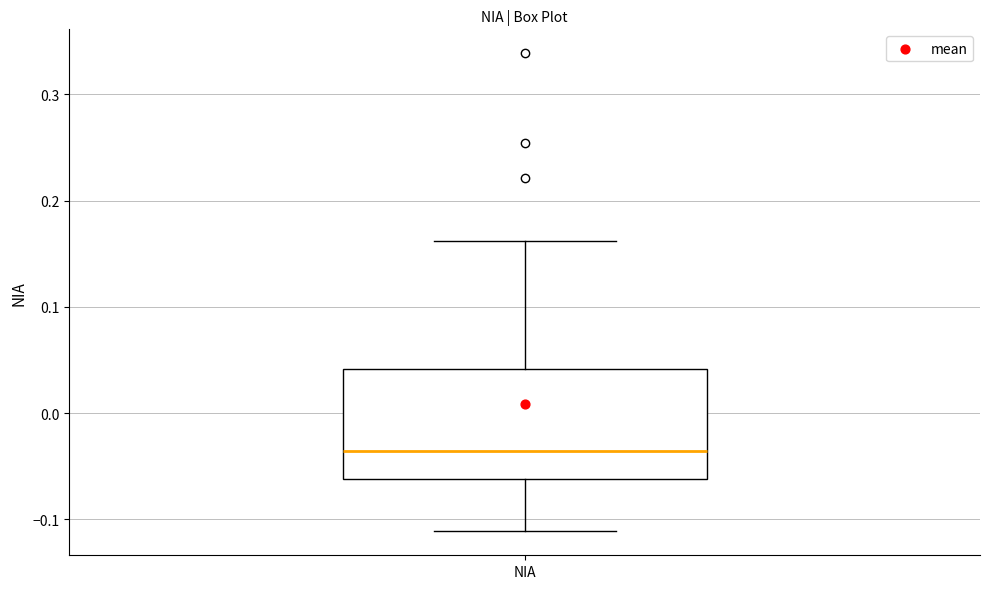

Where does the lower whisker of the box for NIA end on the y-axis? The values are not printed on the chart, so give them approximately, as read against the axis.

-0.11